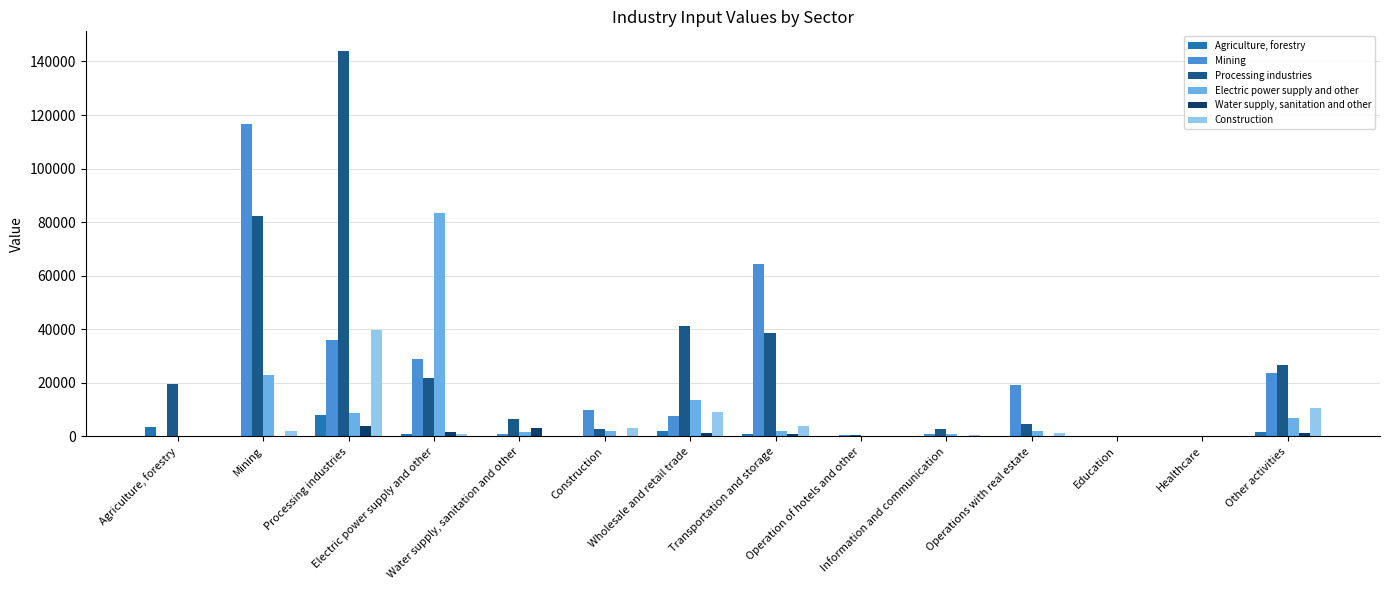

What is the maximum value shown in the chart?

144038.1